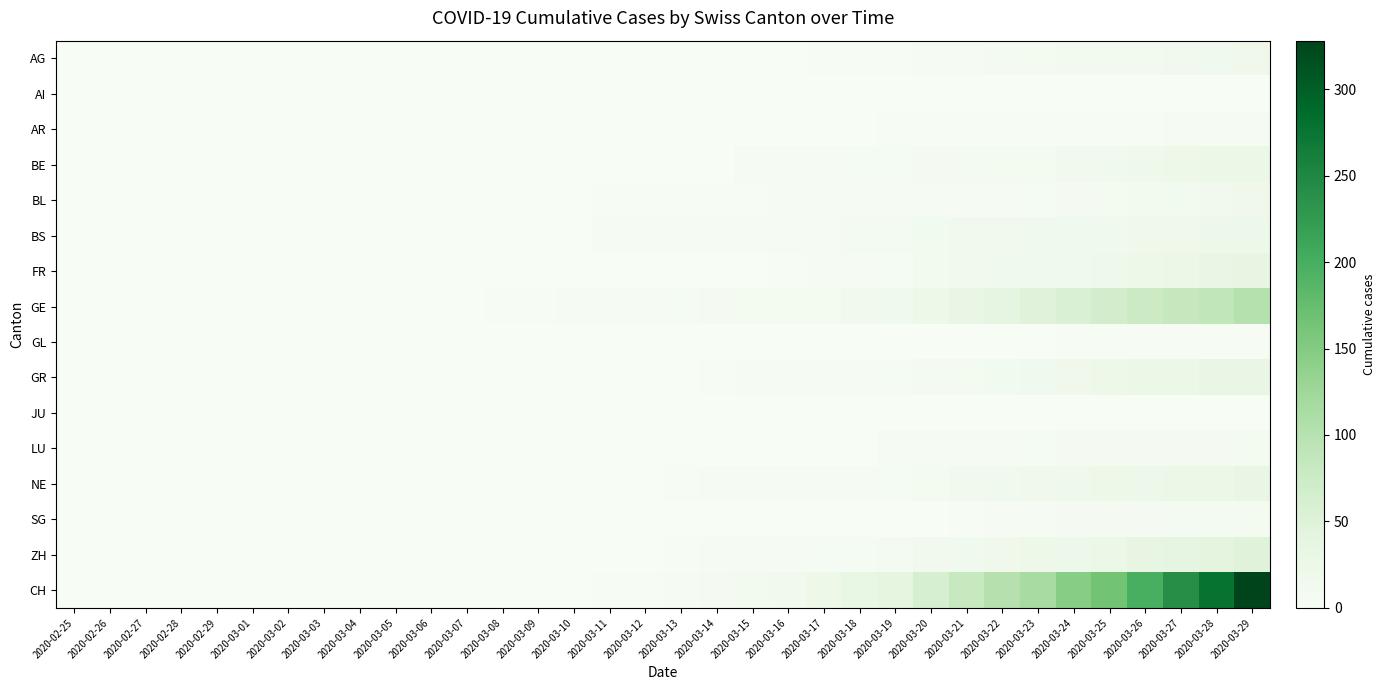

Which series has the largest range (max minus min)?

CH